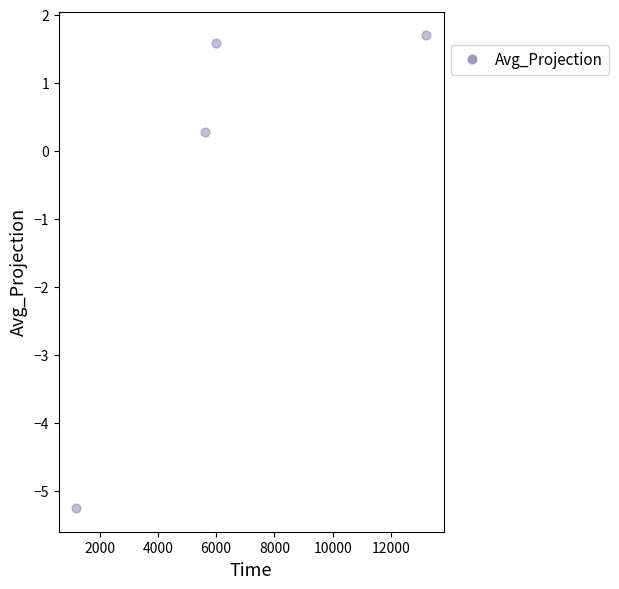

What Y value in the scatter plot is closest to -1?

0.3